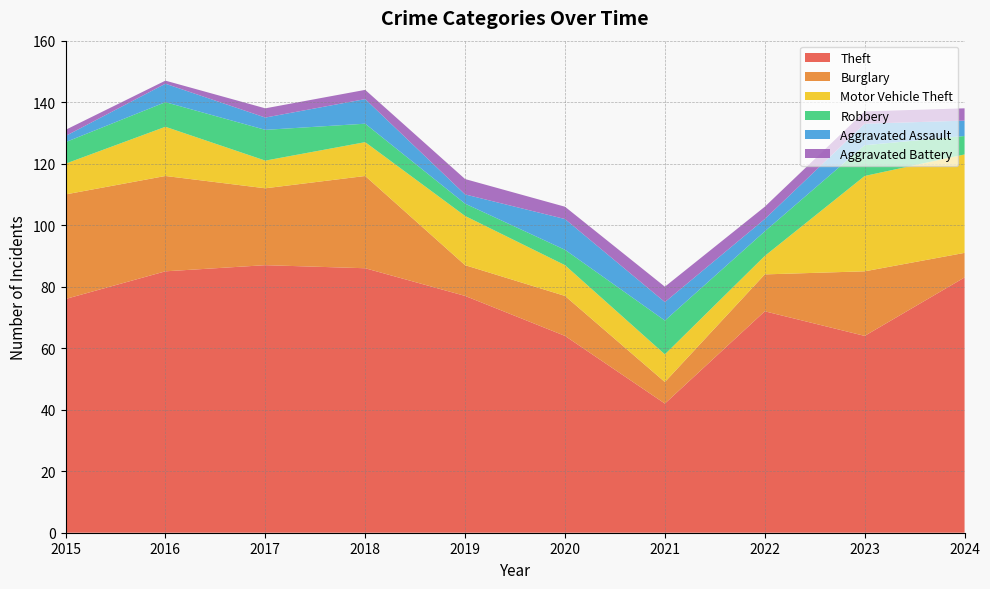

Reading left to right, list all the values displayed in this chart.

Theft: 2015=76	2016=85	2017=87	2018=86	2019=77	2020=64	2021=42	2022=72	2023=64	2024=83
Burglary: 2015=34	2016=31	2017=25	2018=30	2019=10	2020=13	2021=7	2022=12	2023=21	2024=8
Motor Vehicle Theft: 2015=10	2016=16	2017=9	2018=11	2019=16	2020=10	2021=9	2022=6	2023=31	2024=32
Robbery: 2015=7	2016=8	2017=10	2018=6	2019=4	2020=5	2021=11	2022=8	2023=10	2024=6
Aggravated Assault: 2015=2	2016=6	2017=4	2018=8	2019=3	2020=10	2021=6	2022=4	2023=7	2024=5
Aggravated Battery: 2015=2	2016=1	2017=3	2018=3	2019=5	2020=4	2021=5	2022=4	2023=4	2024=4